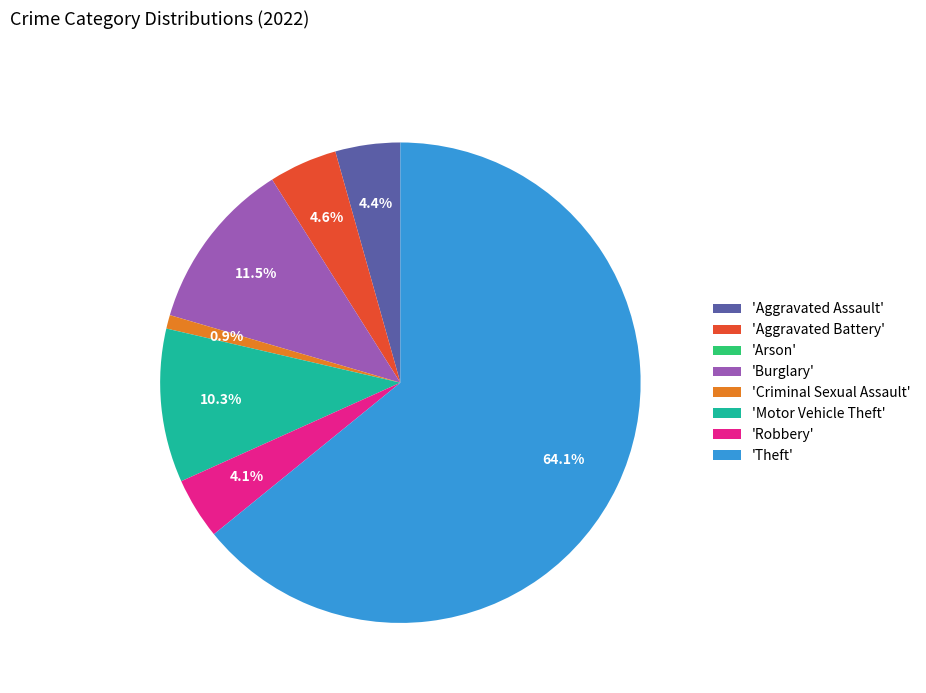

What is the ratio of the value at 'Aggravated Battery' to the value at 'Criminal Sexual Assault'?

5.0